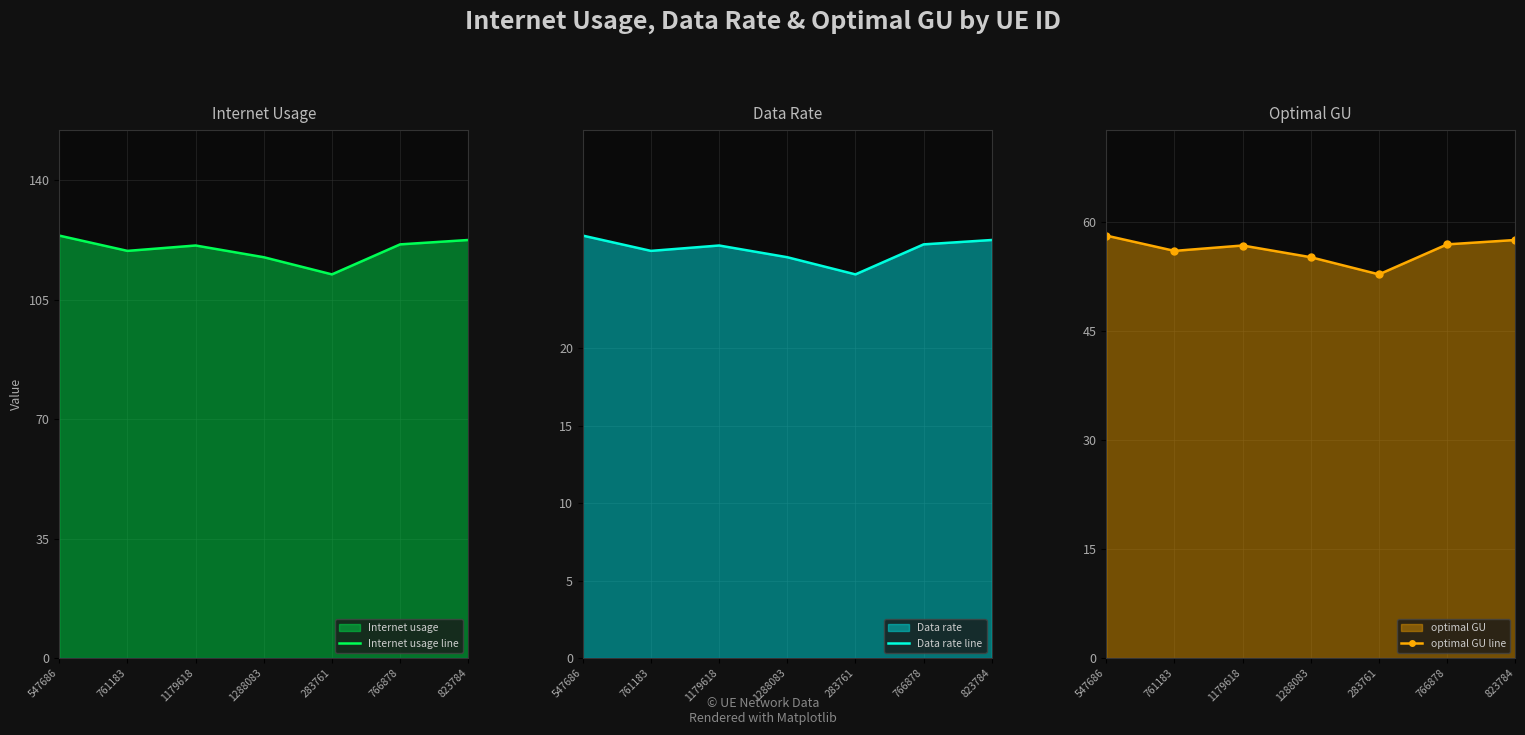

Between 766878 and 283761, which is larger?

766878